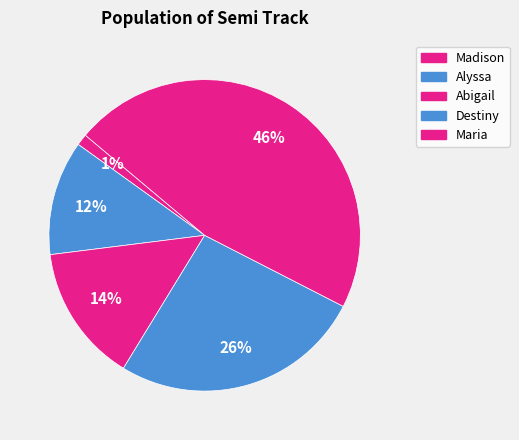

Does Maria represent more than half of the total?

No